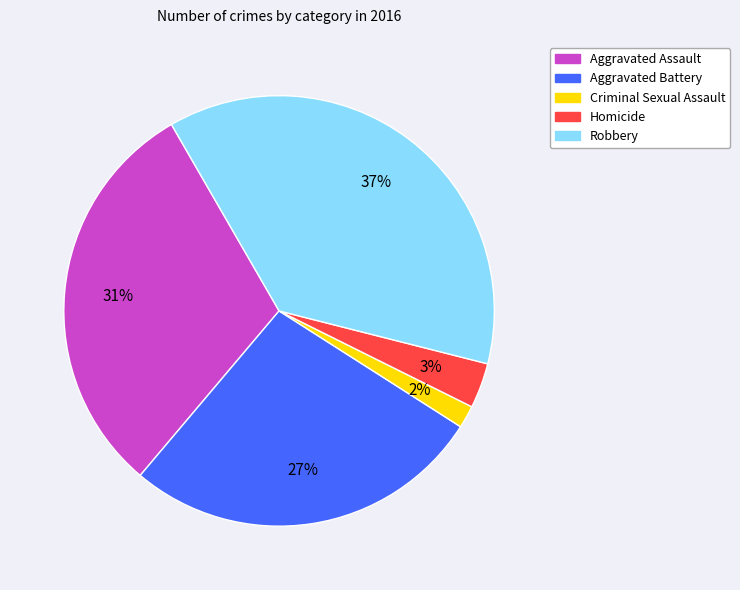

Is it true that Aggravated Assault is 31% of the pie?

True